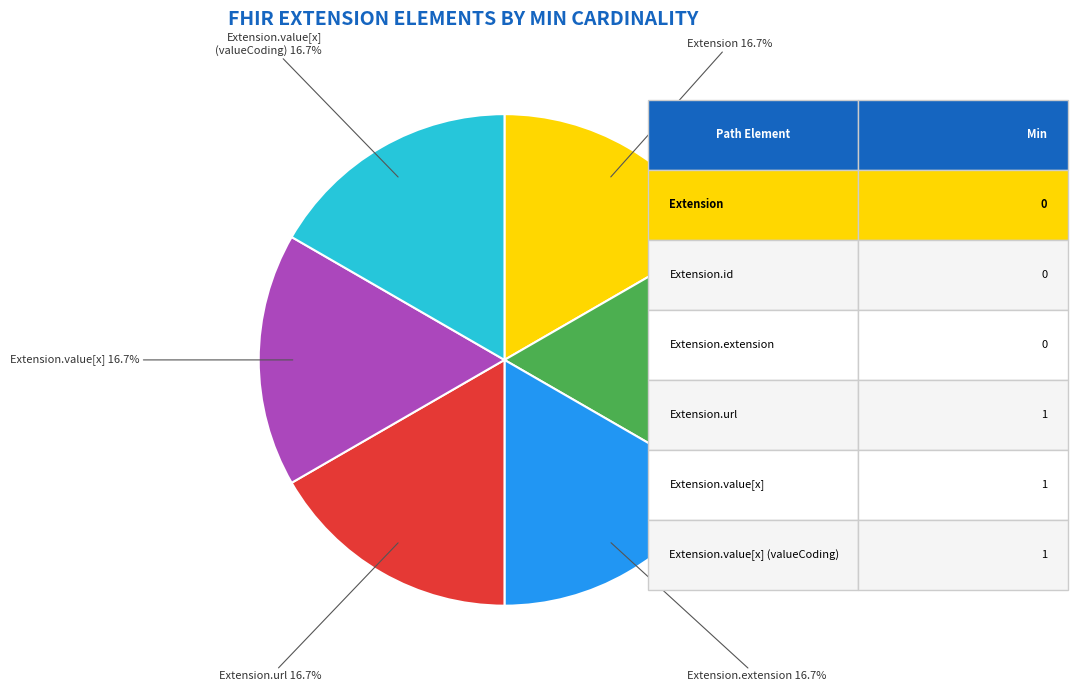

What is the total percentage of Extension.id and Extension.url?

33.3%